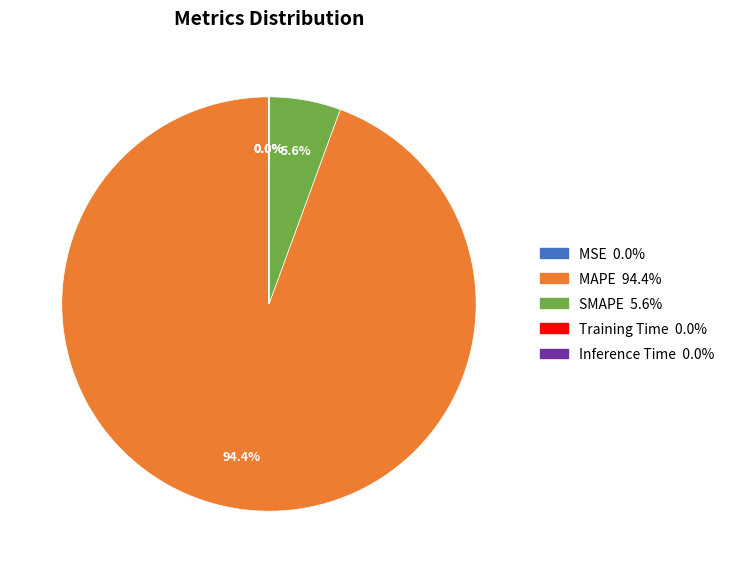

Is there any slice that represents more than half of the pie?

Yes